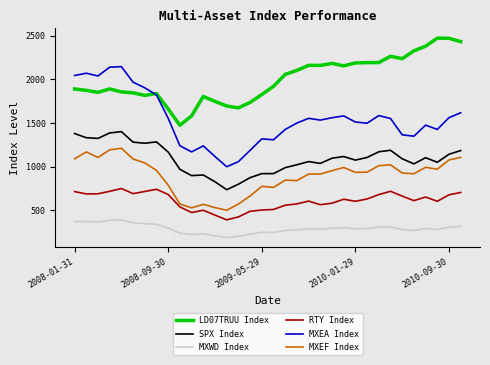

True or false: MXWD Index and MXEA Index intersect in this chart.

False